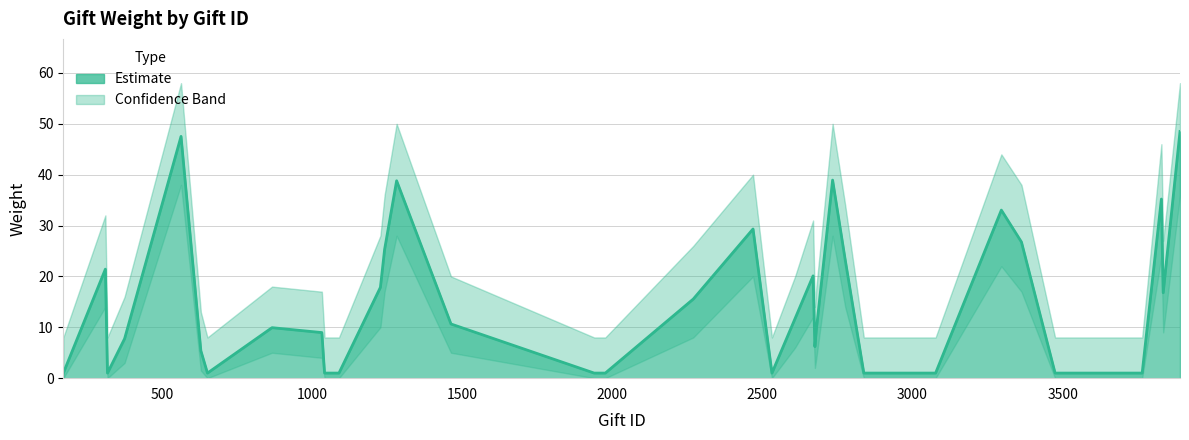

At which label does the data first exceed 8?

312